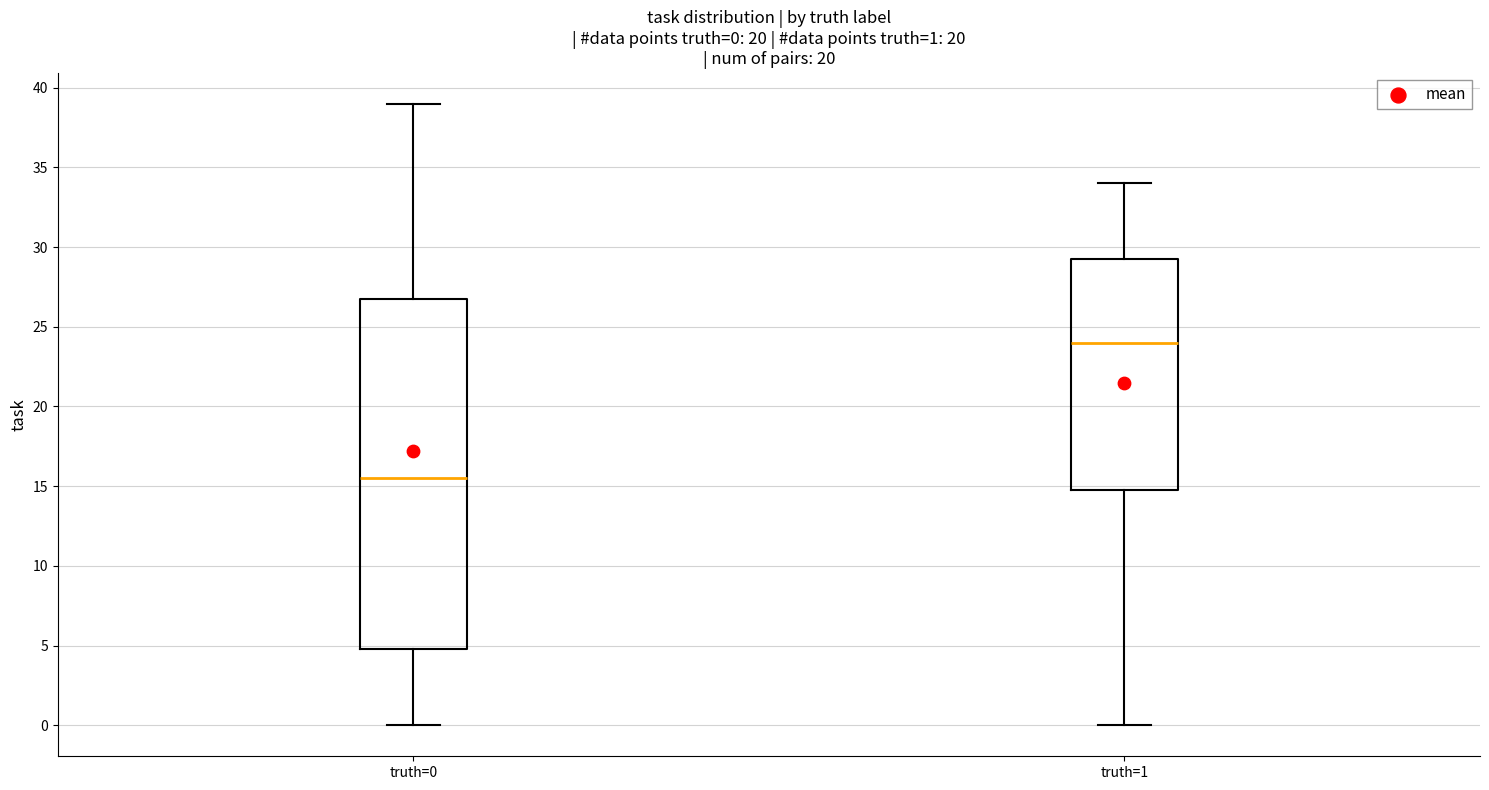

Comparing the boxes themselves (not the whiskers), which one is the tallest?

truth=0